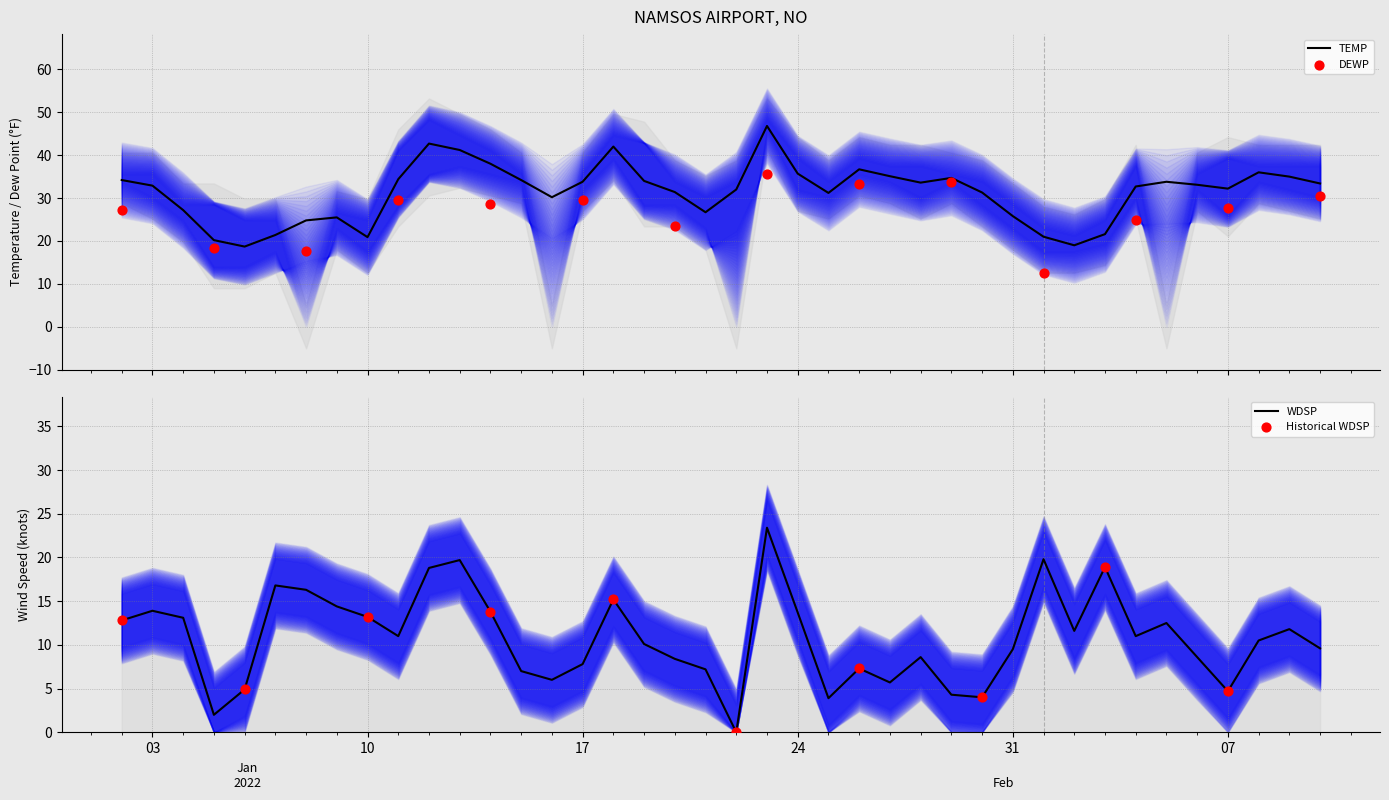

Is the value of MAX at 1 greater than the value of DEWP at 33?

Yes